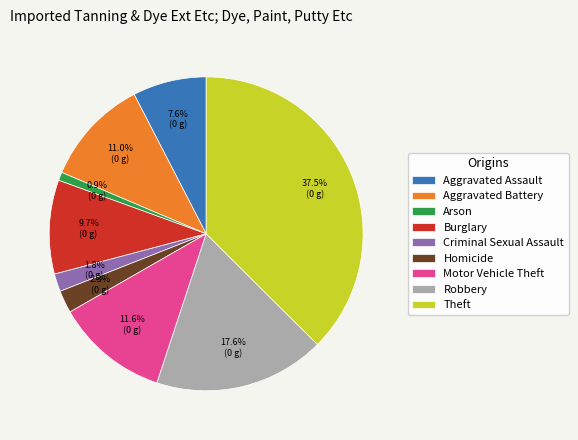

What is the ratio of the value at Aggravated Assault to the value at Robbery?

0.4